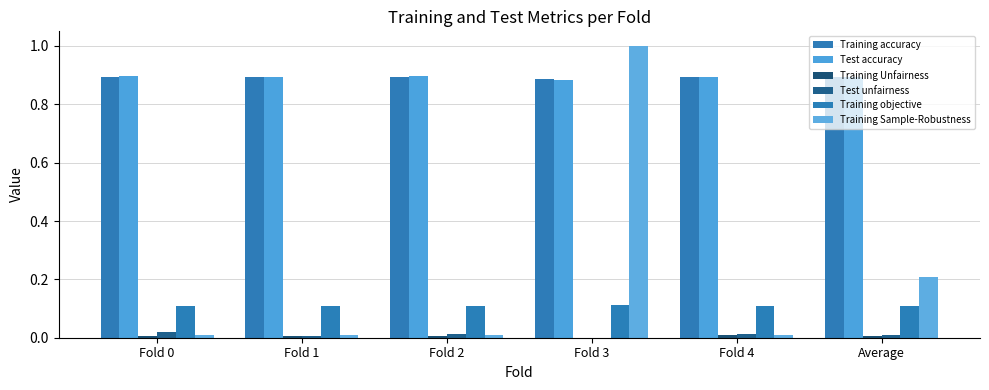

Does the chart contain stacked bars?

No